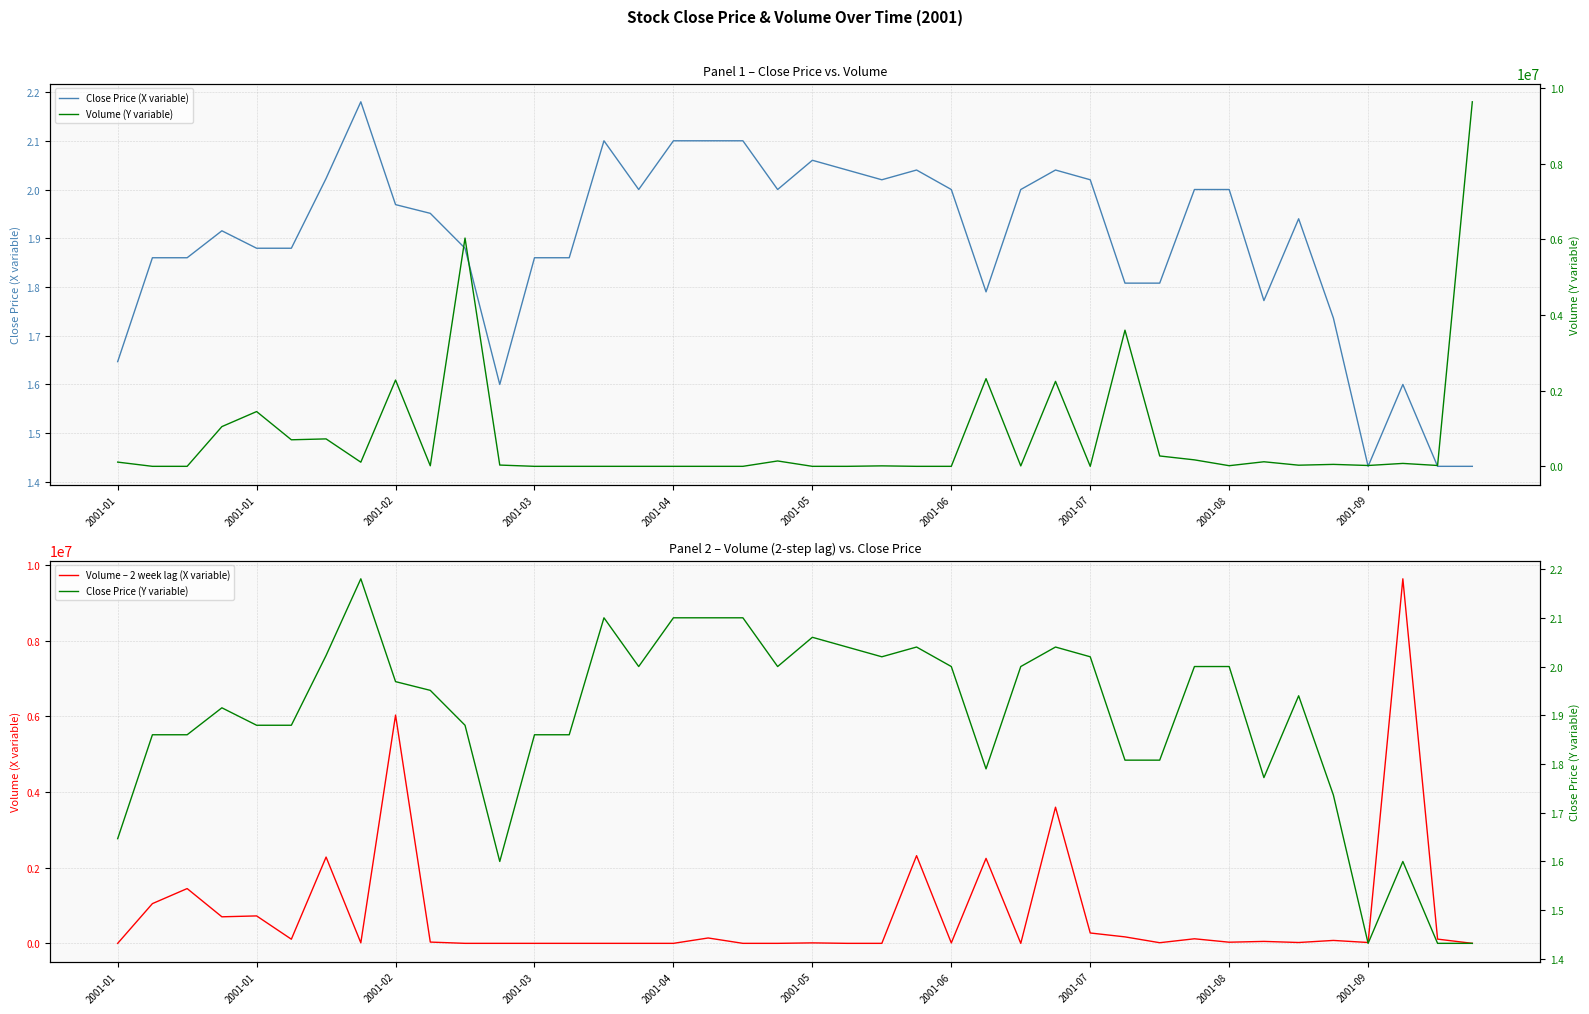

True or false: Close Price (Y variable) has a value of 2.1 at 14.

True